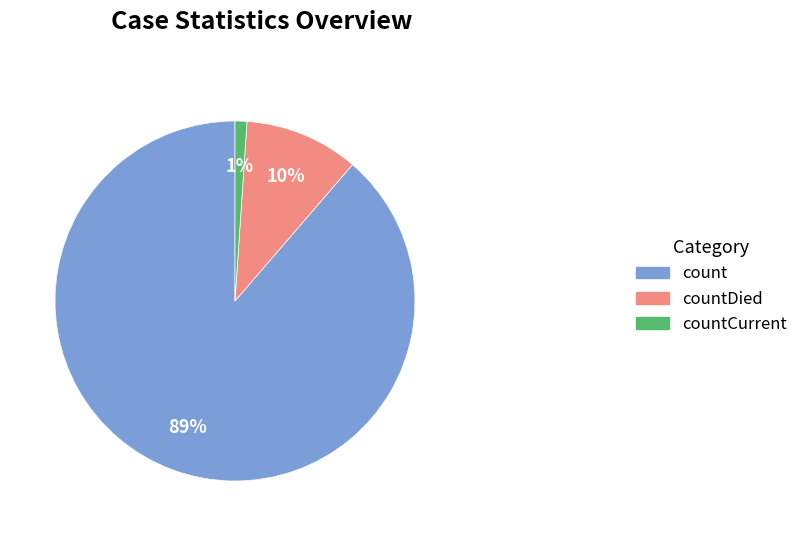

Between countCurrent and countDied, which is larger?

countDied